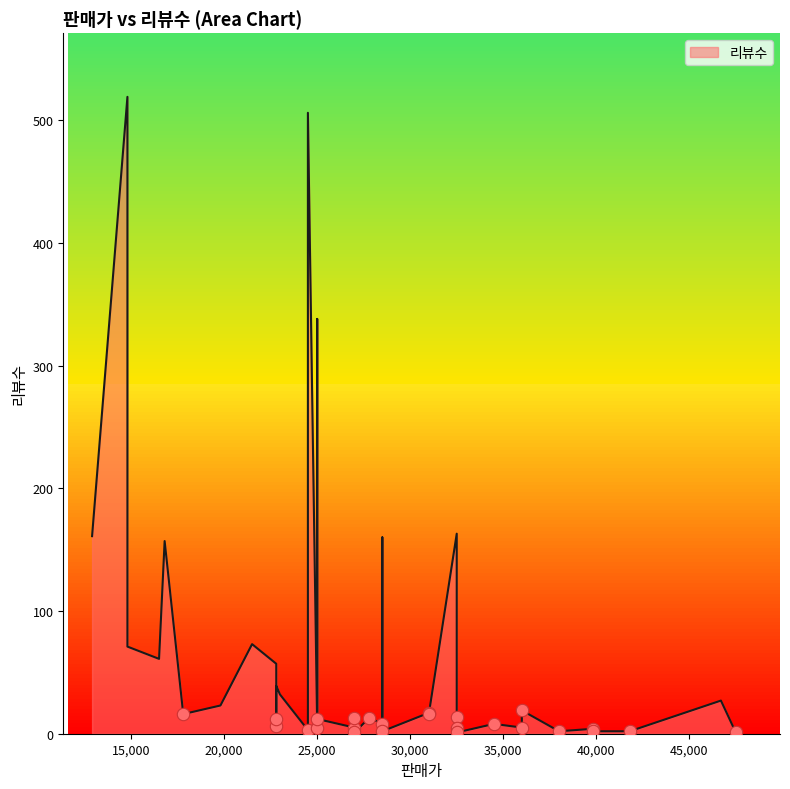

Between 32500 and 27000, which is larger?

27000